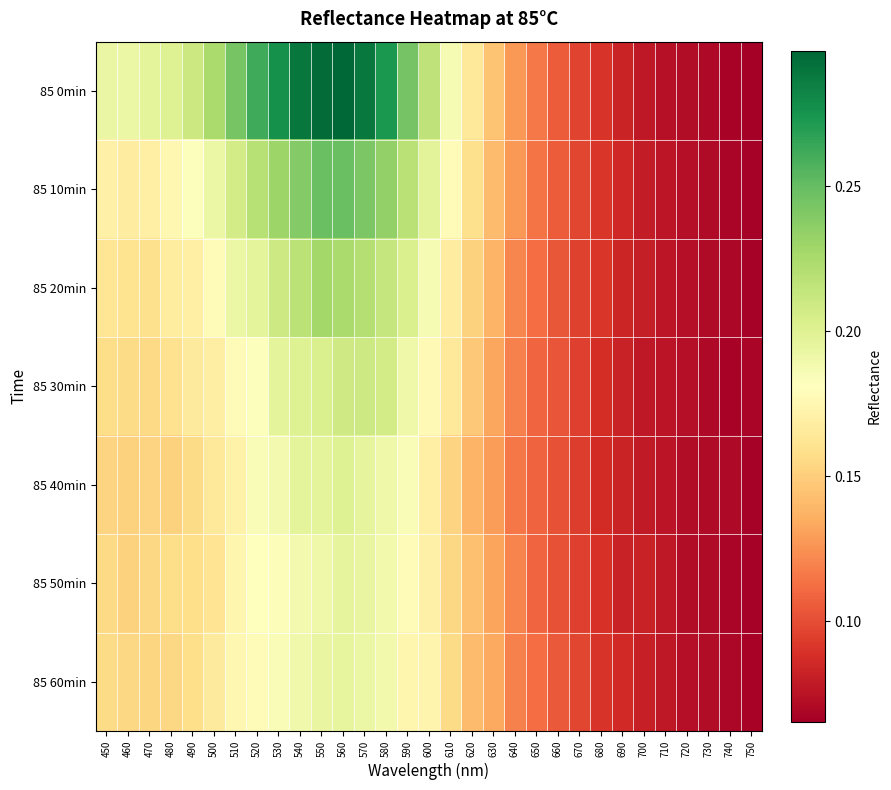

At how many categories does at least one series exceed 0?

31